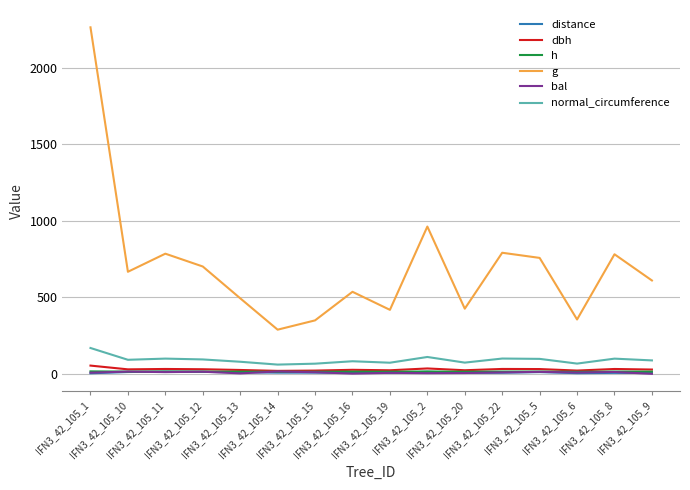

At which category is the sum across all series the highest?

IFN3_42_105_1